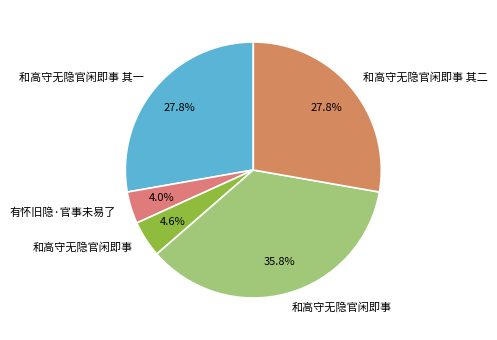

To the nearest percent, what is the average slice percentage?

20%